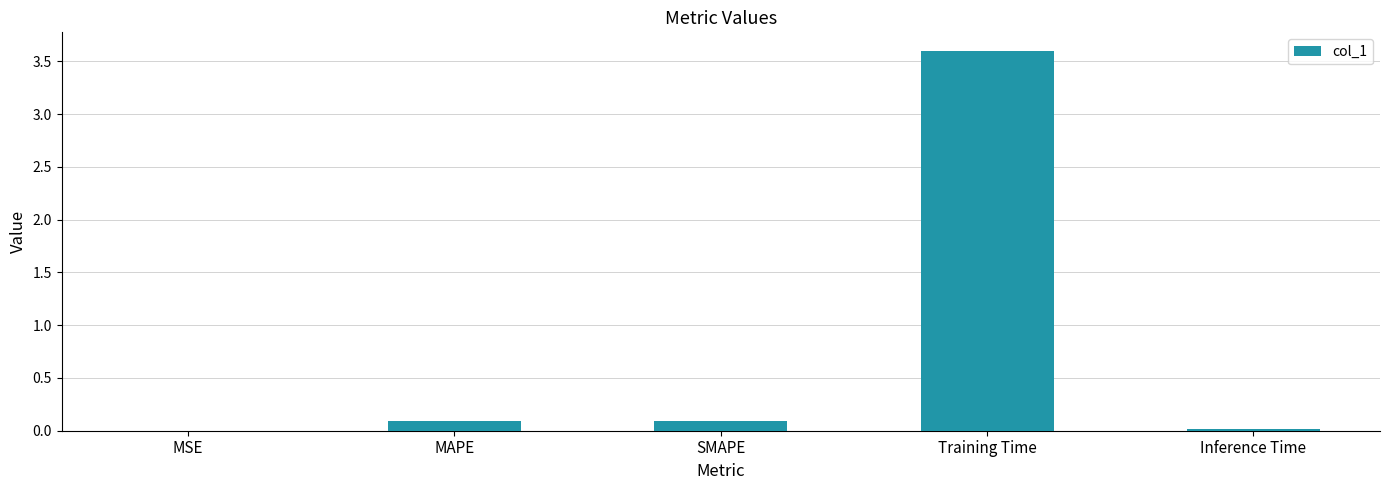

The value at Training Time is 3.6. True or false?

True